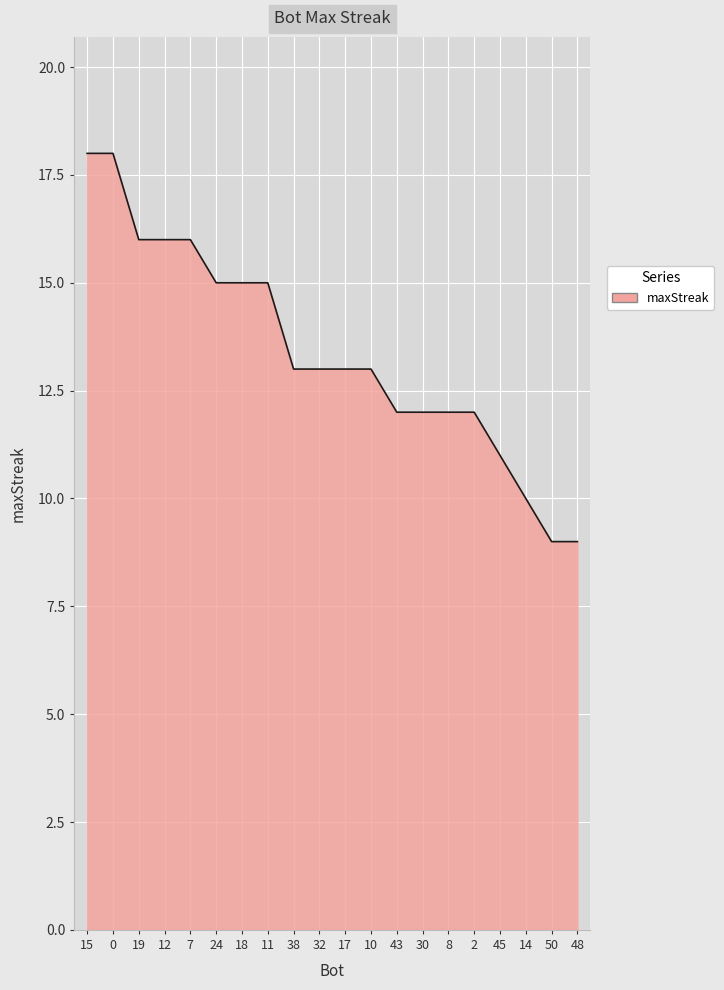

What is the minimum value shown in the chart?

9